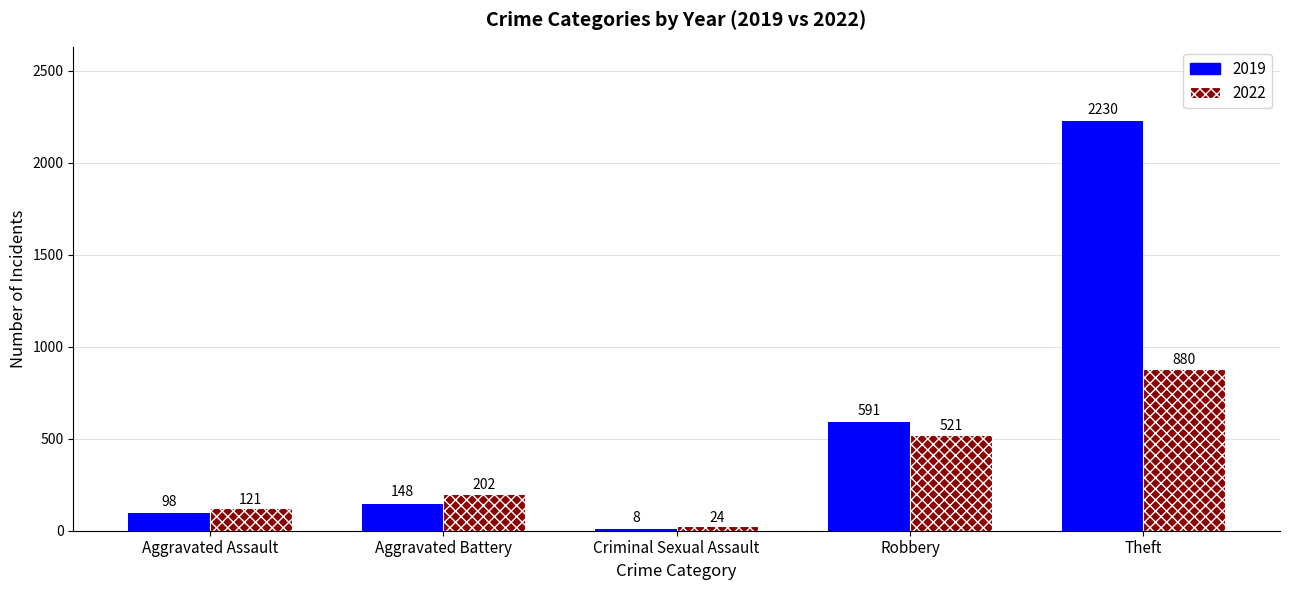

What is the label of the 1st bar from the left?

Aggravated Assault